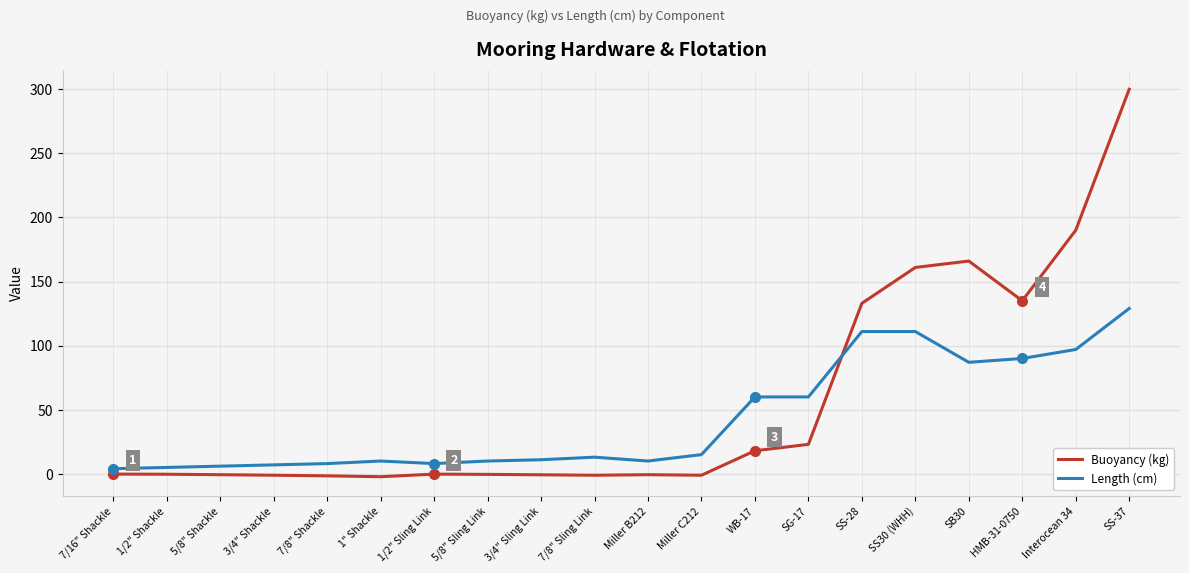

The Length (cm) series shows 8.0 at 1/2" Sling Link. True or false?

True